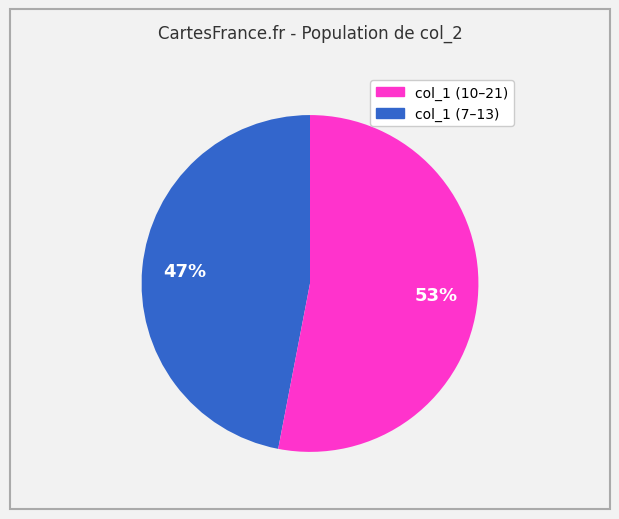

To the nearest percent, what is the difference between the largest and smallest slice percentages?

6%